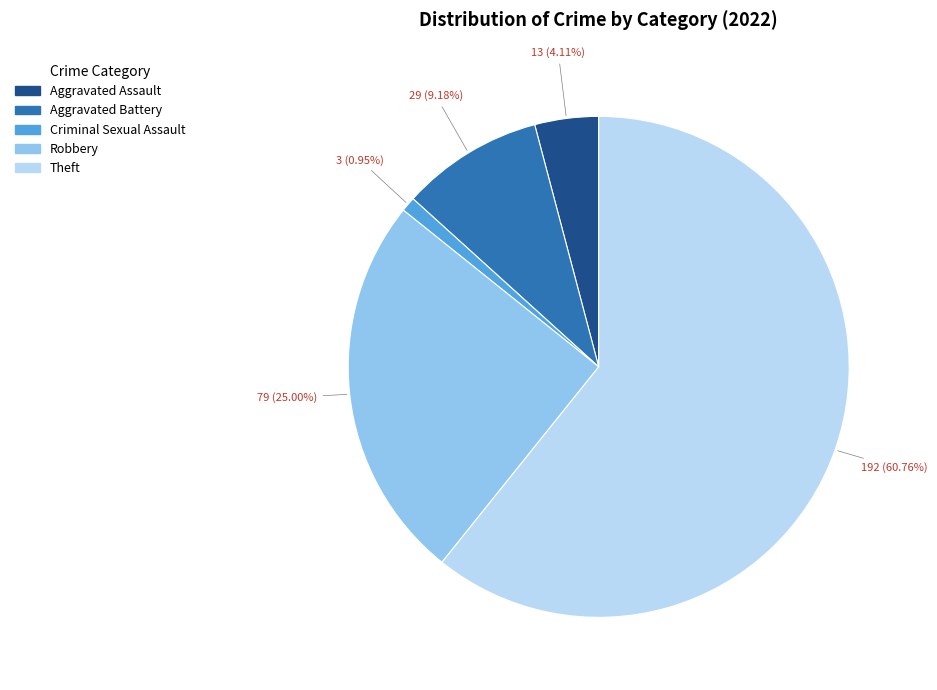

To the nearest percent, what is the difference between the Aggravated Battery and Aggravated Assault slice percentages?

5%